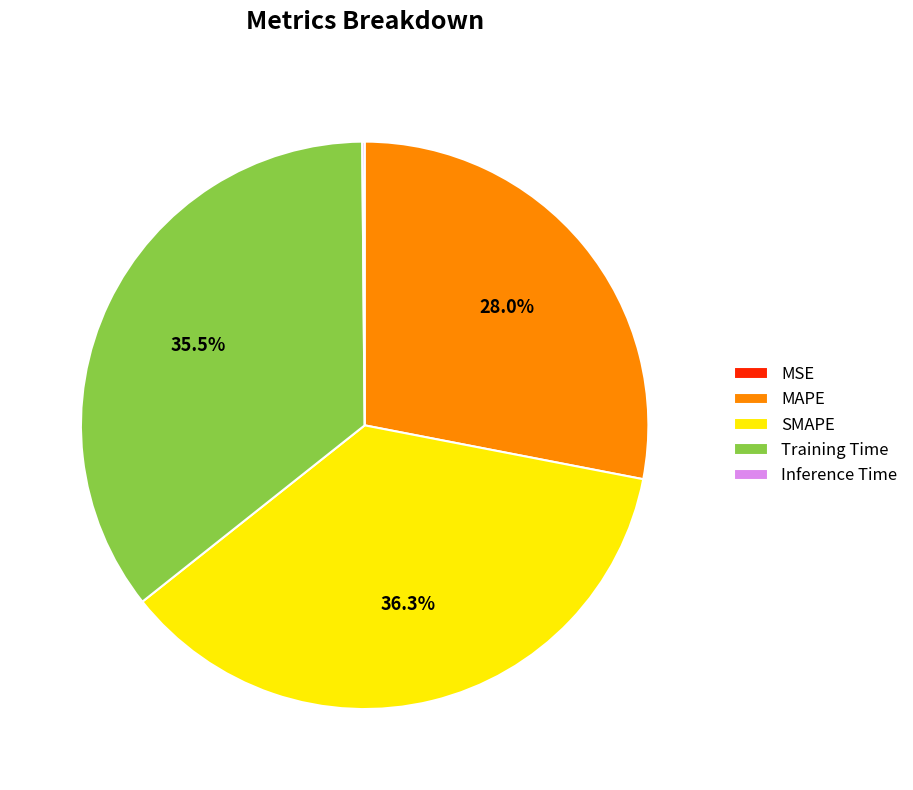

Combined, do SMAPE and Training Time account for over 50%?

Yes